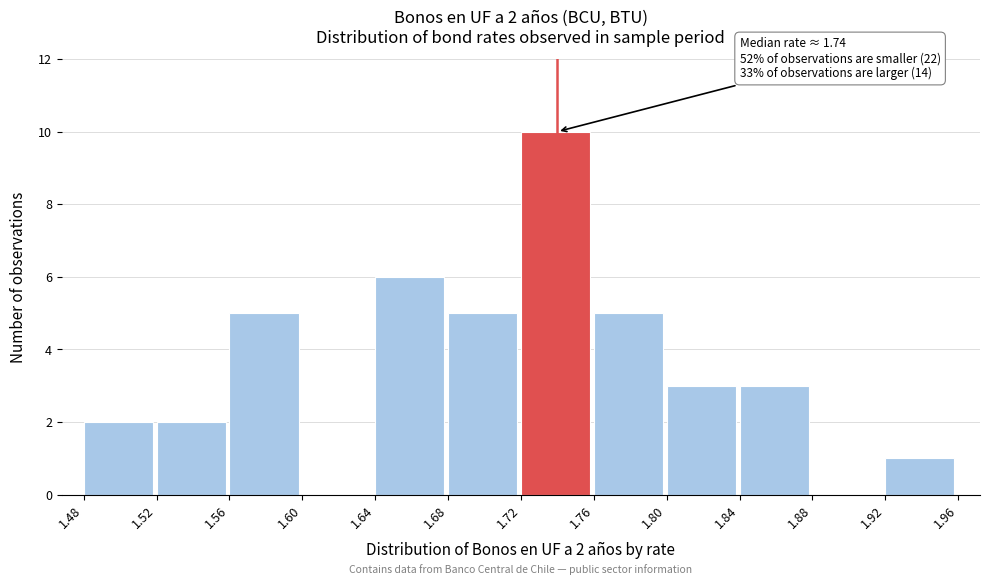

Over which range of the x-axis is the bar tallest?

1.72 to 1.76